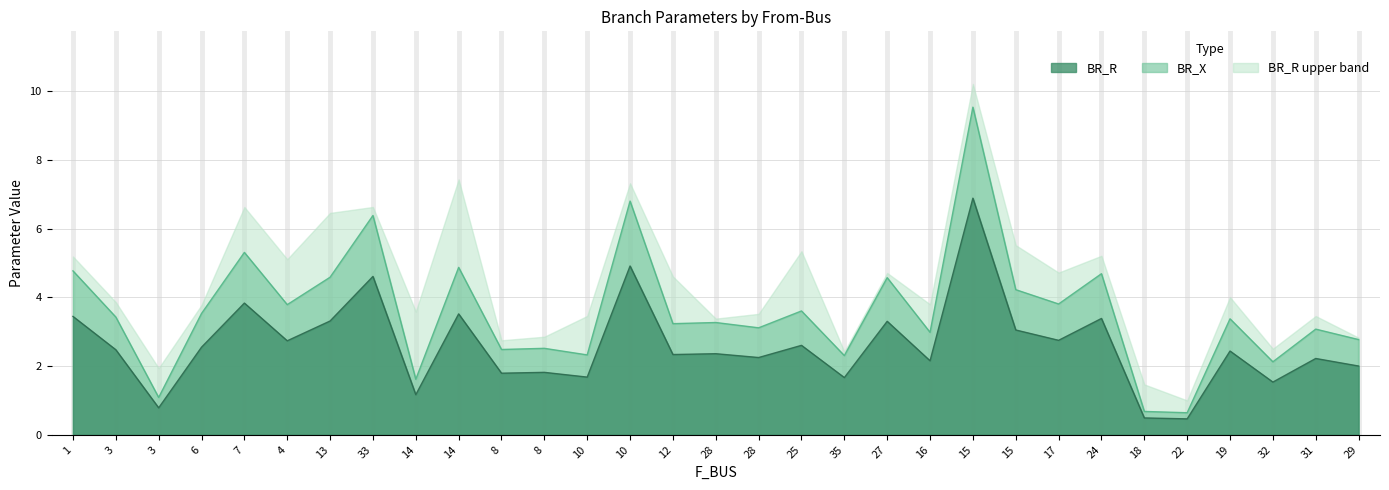

Where is the first local minimum for BR_X?

3